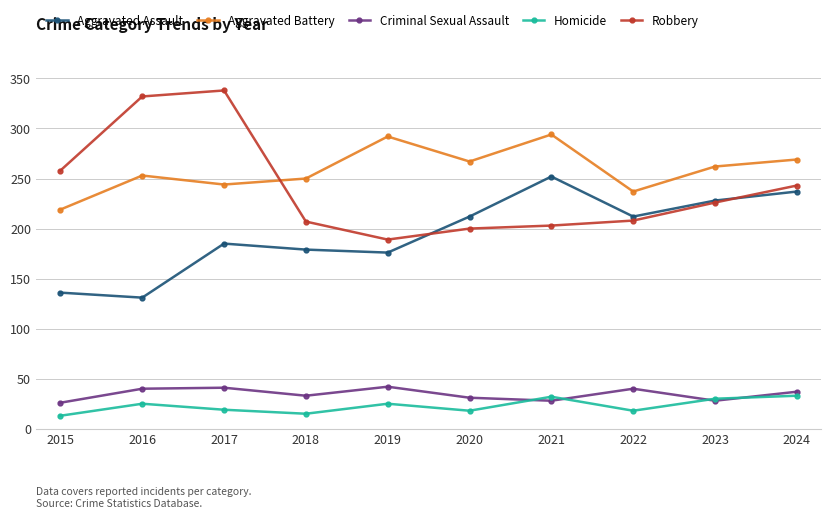

True or false: Homicide has more than 1 points higher than both neighbors.

True